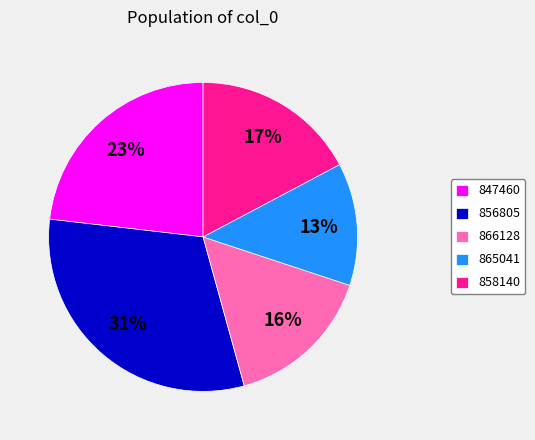

Is there any slice that represents more than half of the pie?

No